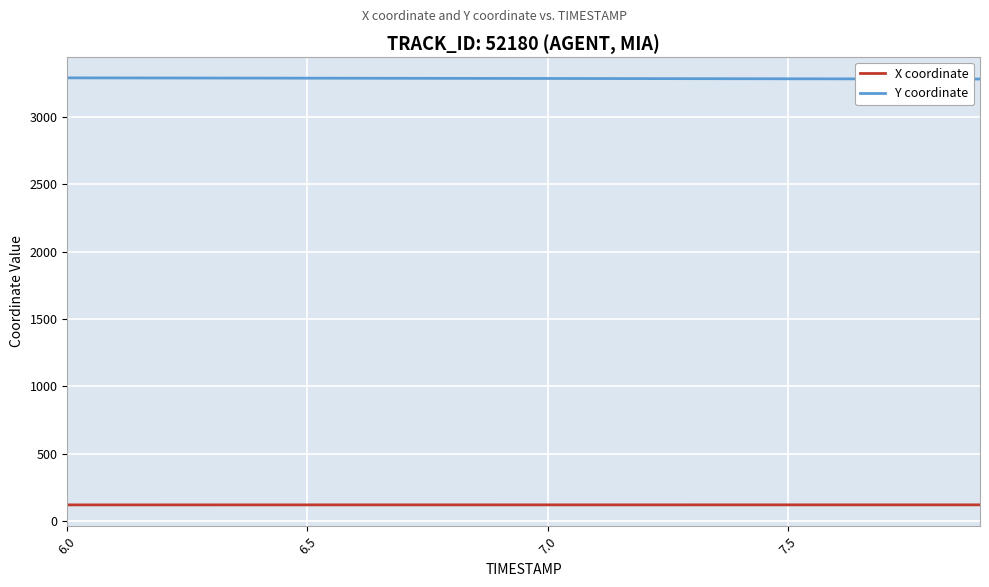

What is the minimum value shown in the chart?

119.0